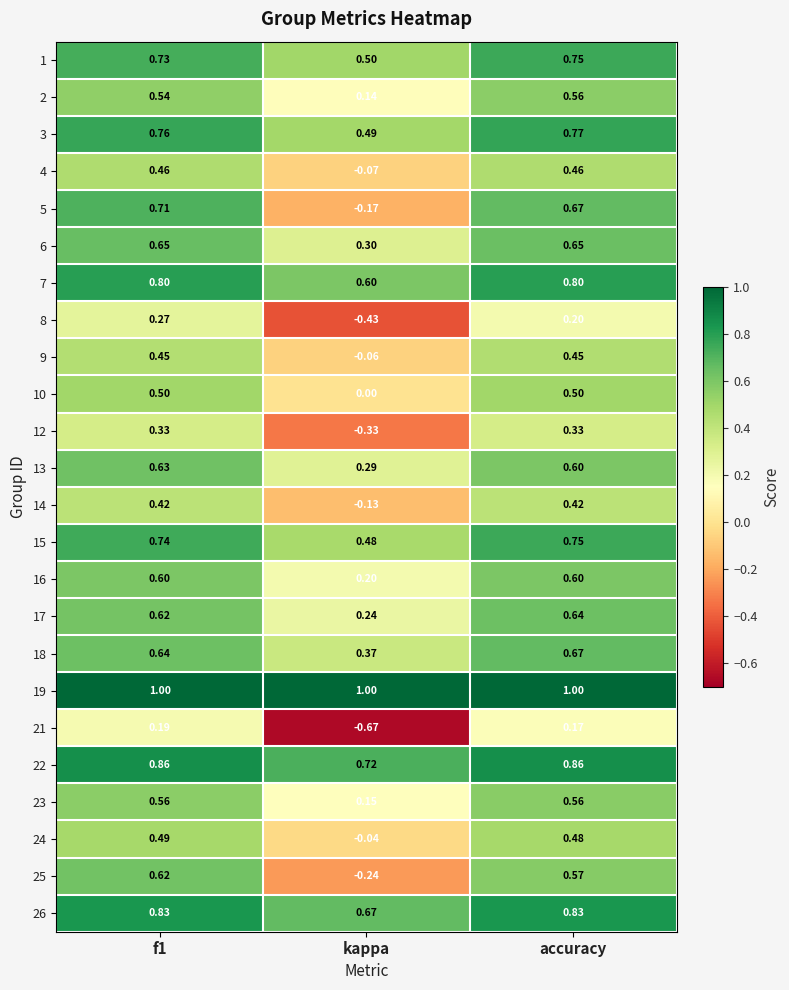

Which series has the widest spread of values?

5